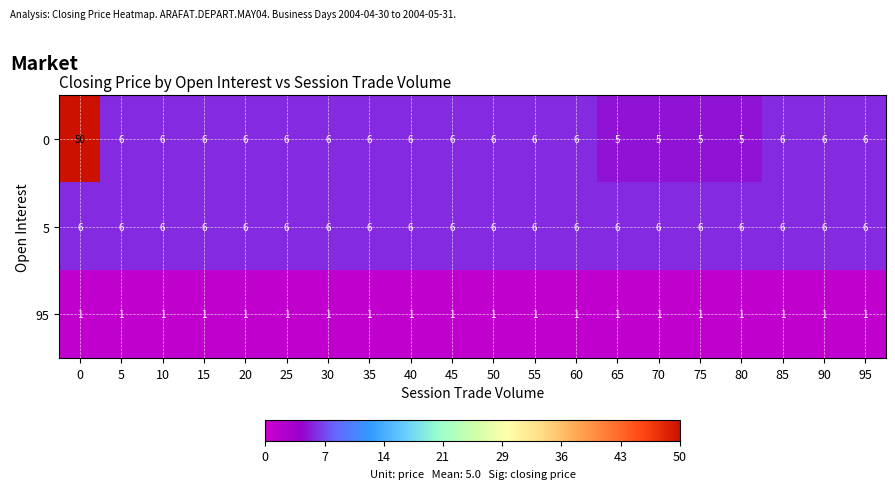

What is the spread (max minus min) of values at 55?

5